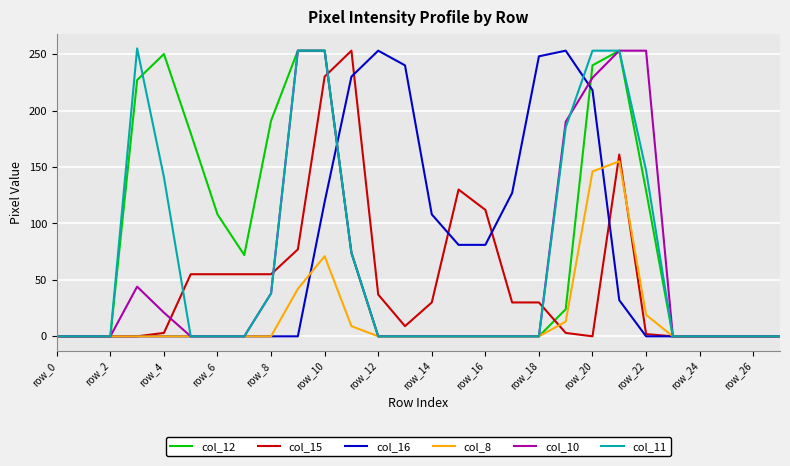

True or false: col_10 and col_8 intersect in this chart.

False